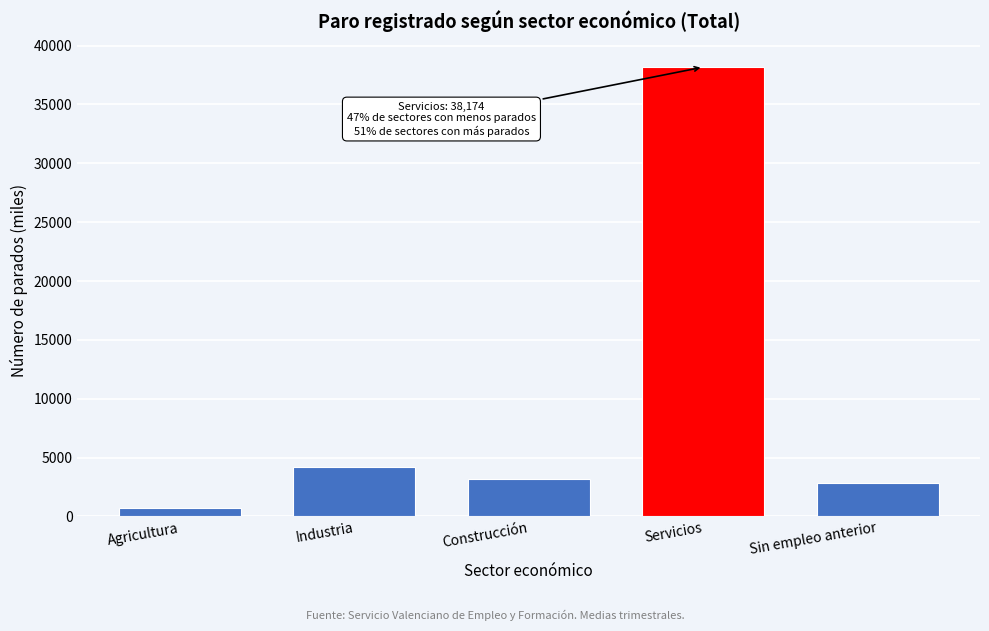

Reading left to right, transcribe all the data shown in this chart.

718.7	4169.3	3189.3	38174.0	2881.0